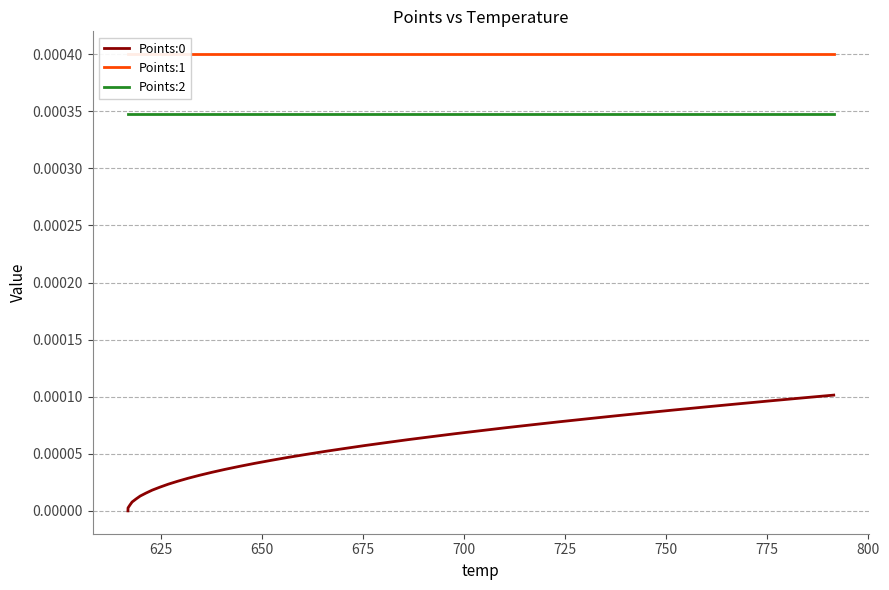

True or false: Points:0 and Points:2 intersect in this chart.

False